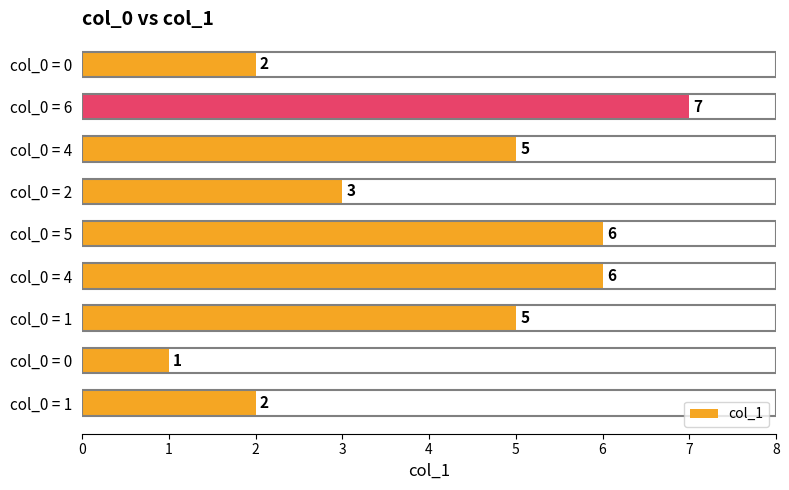

Are the bars horizontal?

Yes